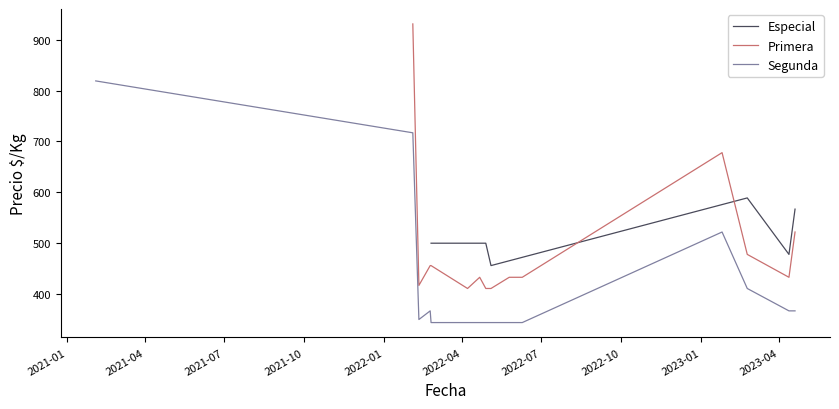

Is the value of Primera at 2023-04-19 greater than the value of Especial at 2022-02-24?

Yes